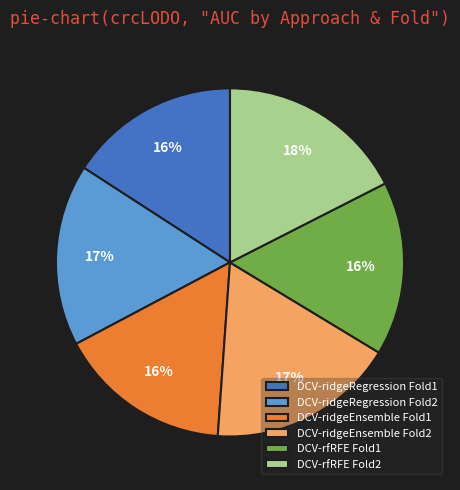

How many slices are in this pie chart?

6